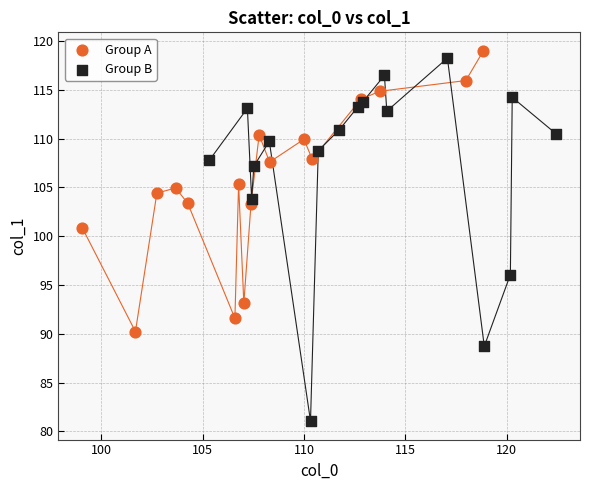

Which series reaches the minimum Y coordinate?

Group B